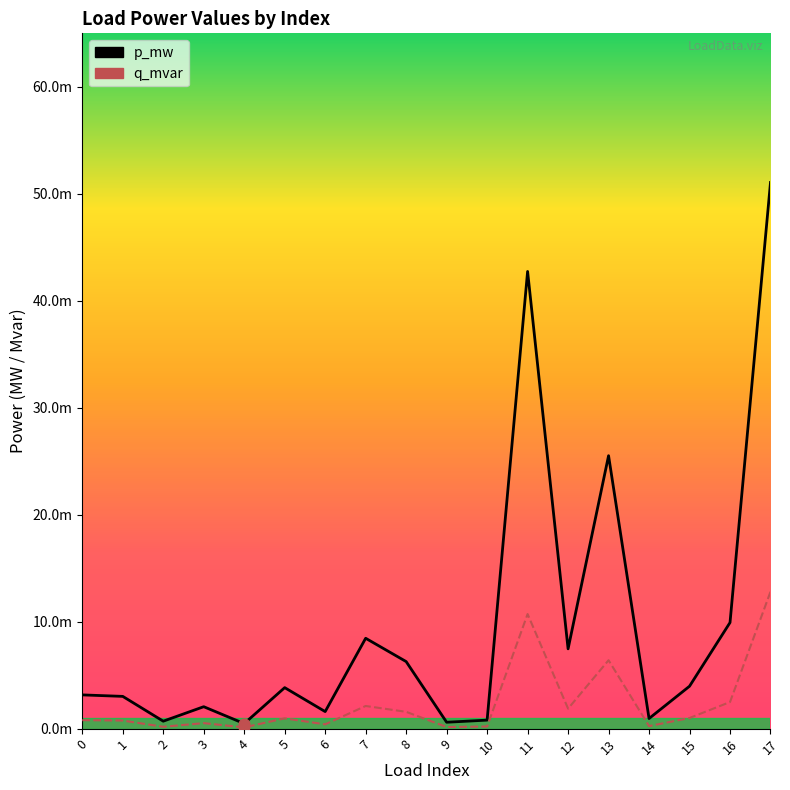

Which series has the largest total across all categories?

p_mw